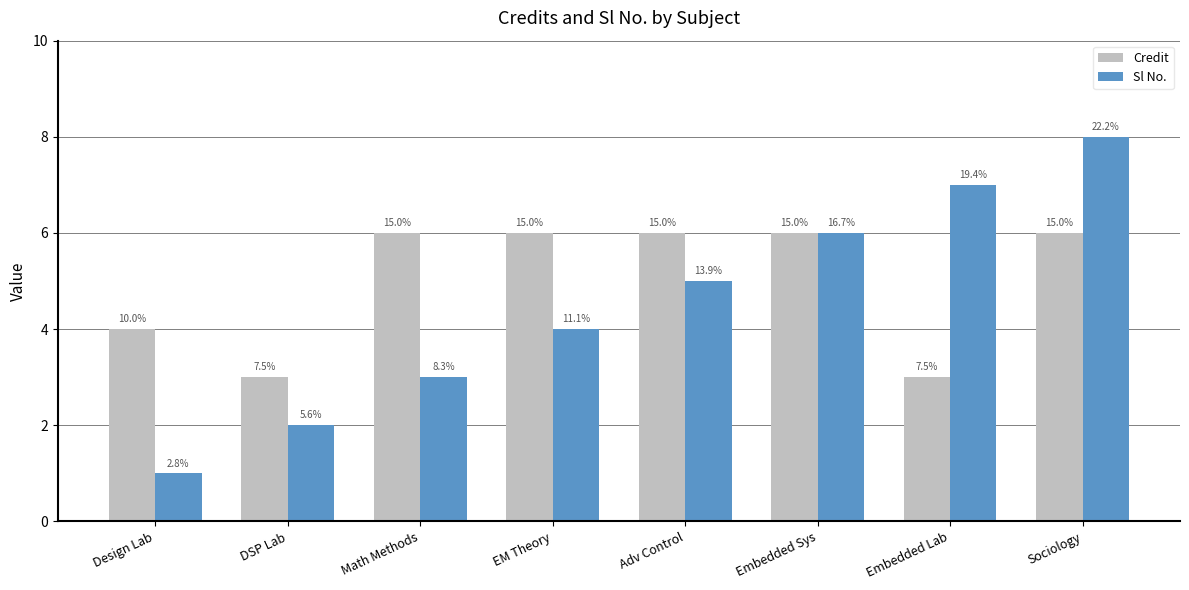

What is the label of the 2nd bar from the right?

Embedded Lab